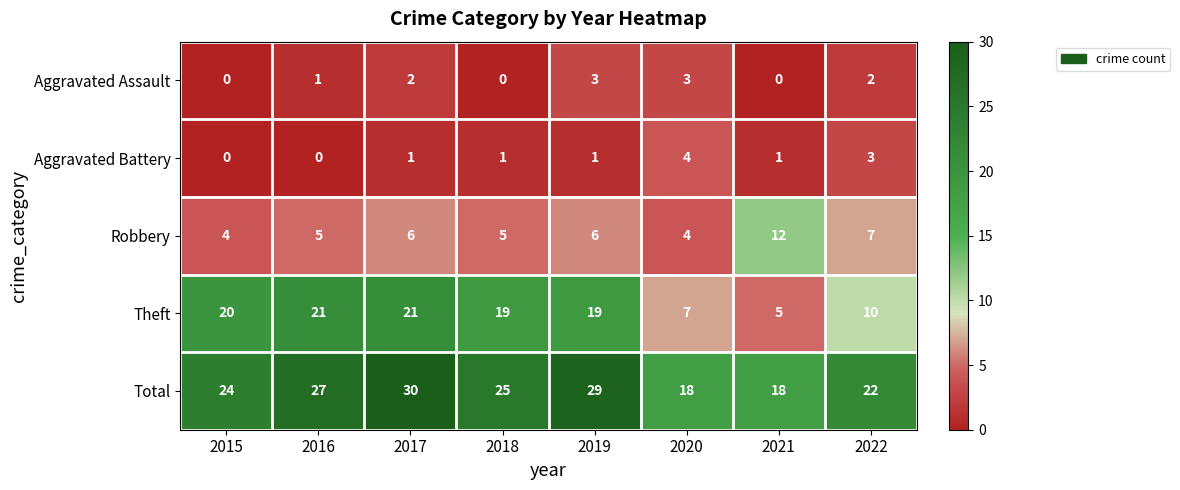

What is the difference between the second highest and second lowest values in the Aggravated Assault series?

3